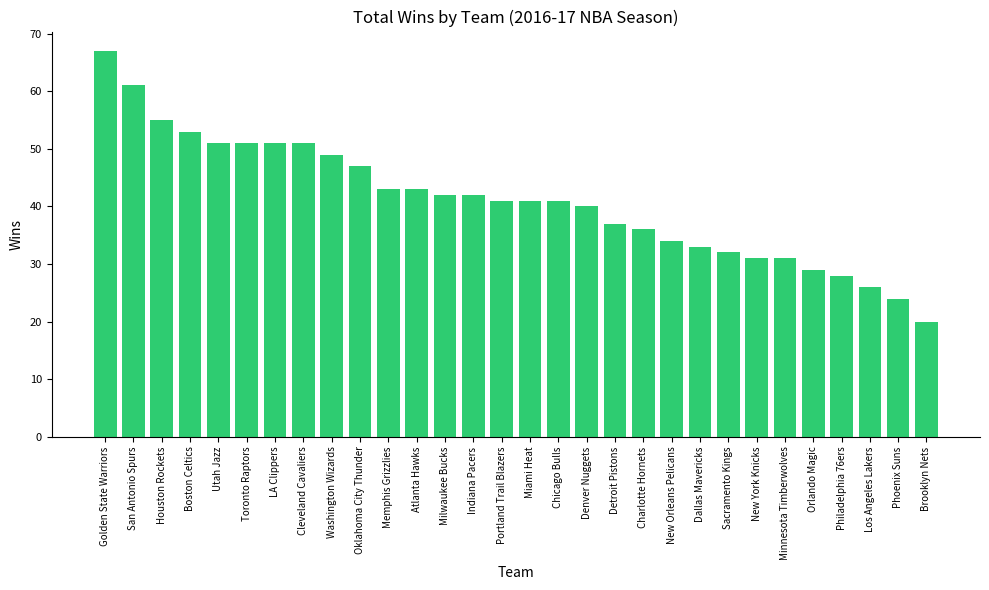

What is the difference between the second highest and minimum values?

41